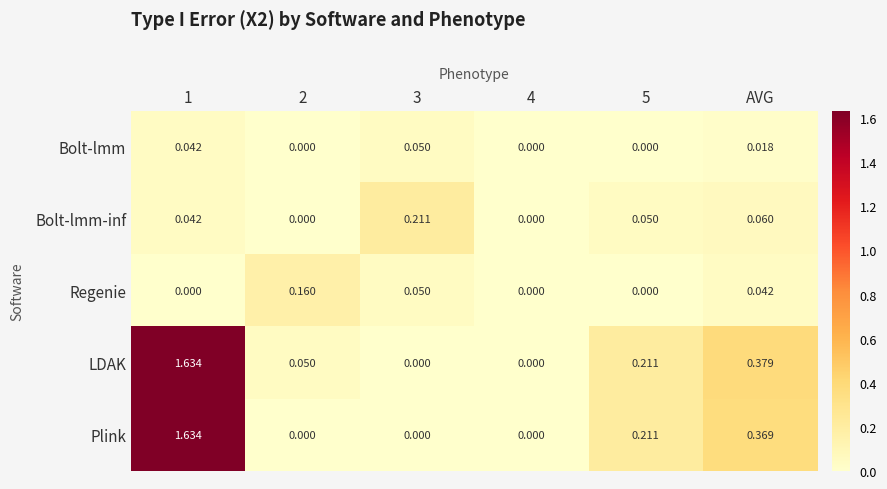

Is the value of Plink at AVG greater than the value of Regenie at 2?

Yes